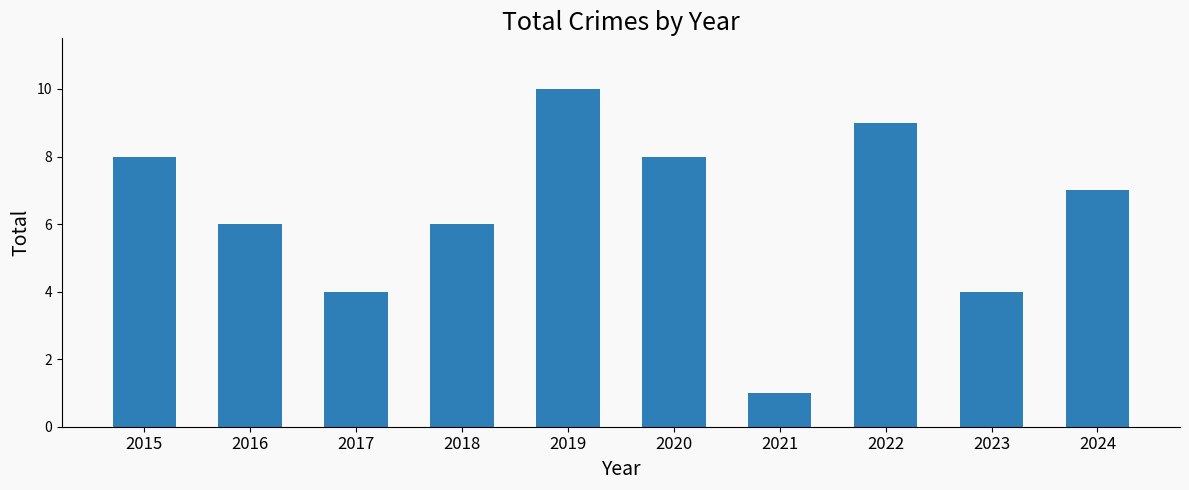

What is the greatest value displayed?

10